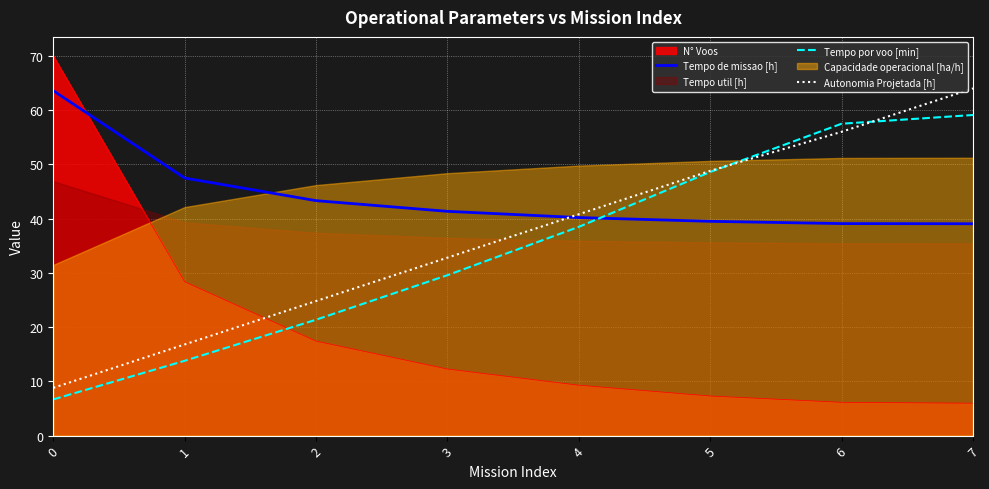

Which series changed the most between 2 and 6?

Tempo por voo [min]